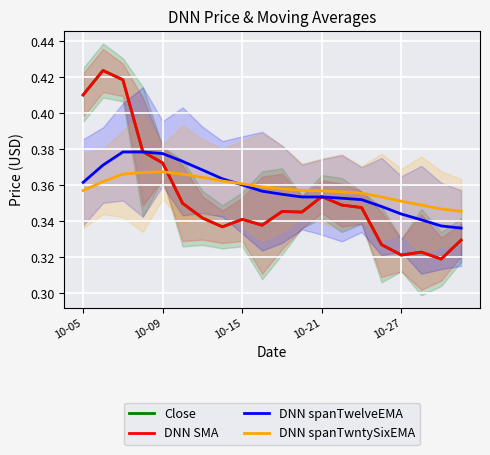

What is the maximum value for DNN SMA?

0.4